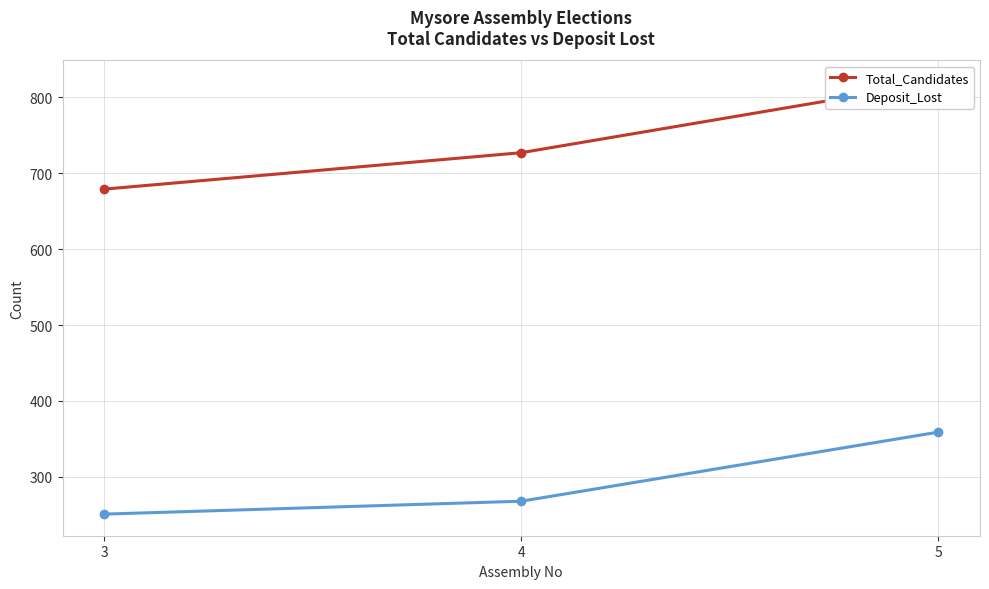

How many lines are shown in the chart?

2